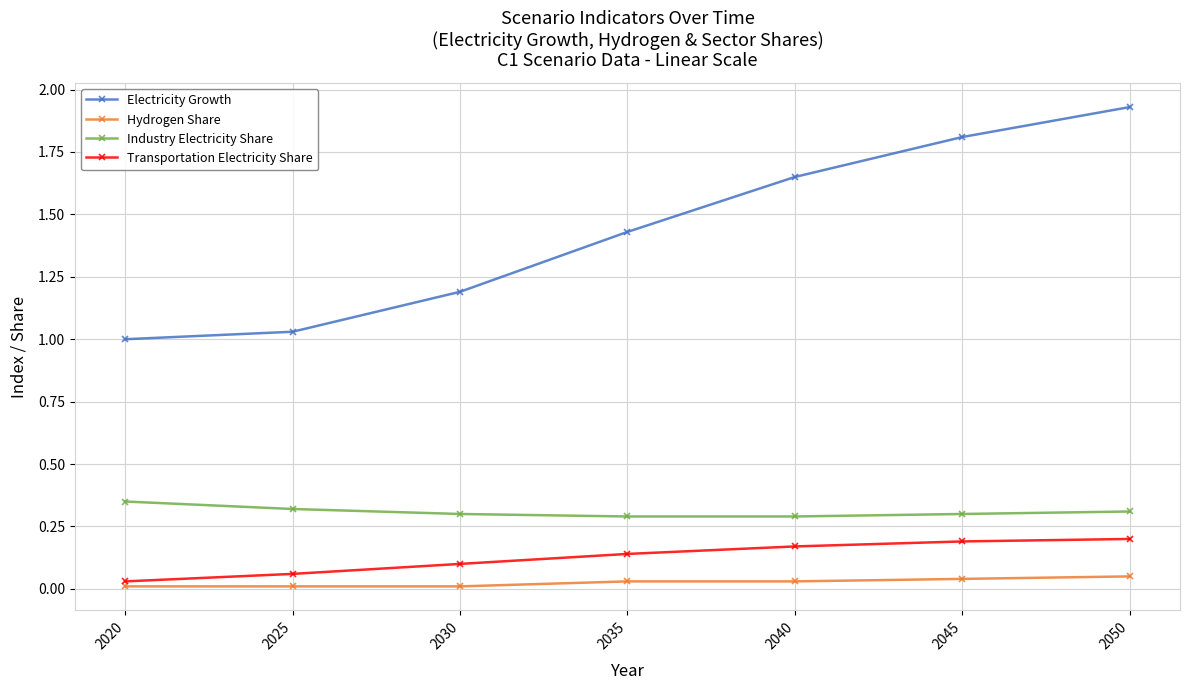

How many lines are shown in the chart?

4